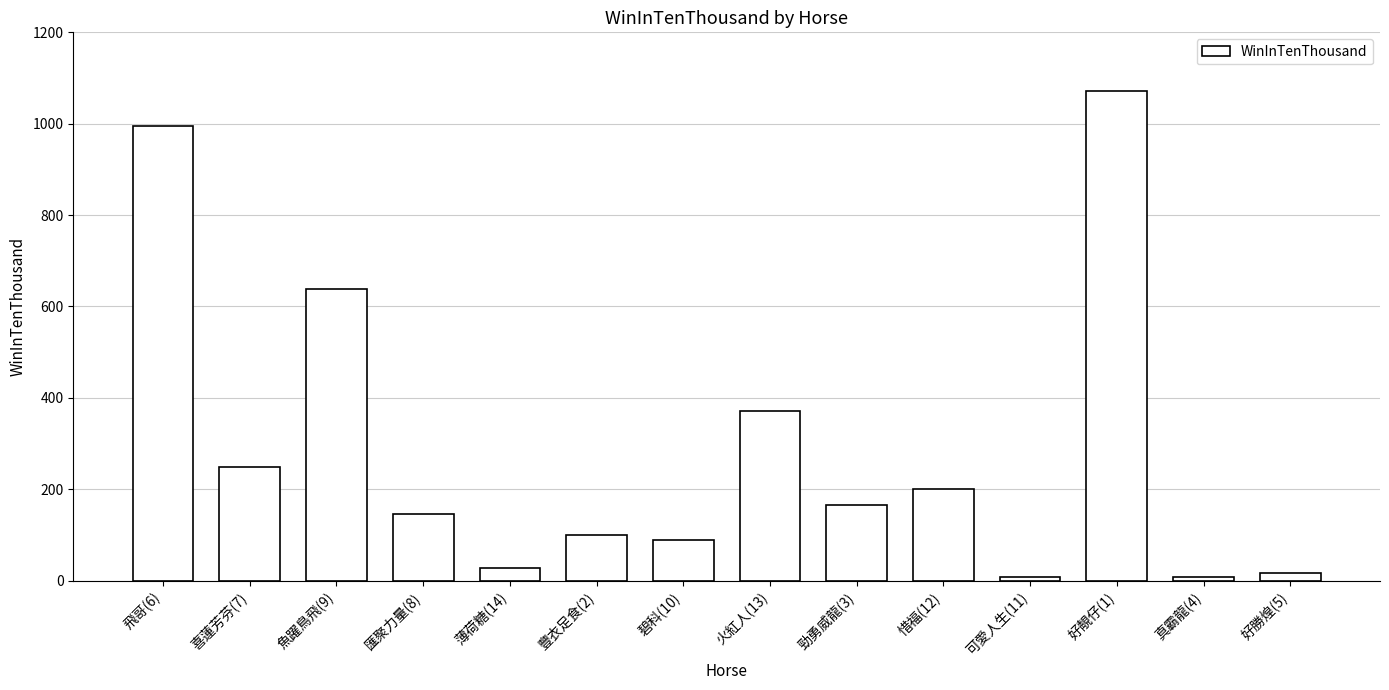

What is the difference between the maximum and minimum values?

1064